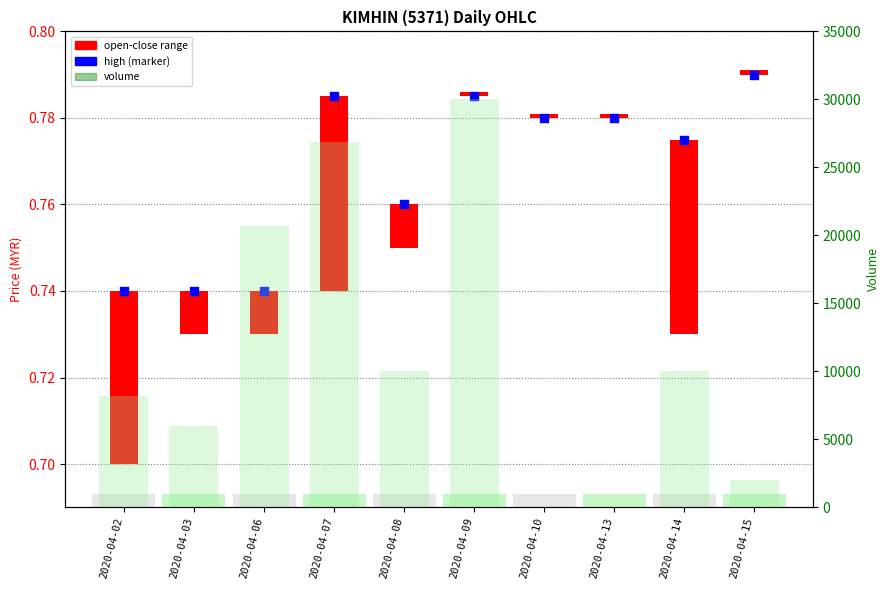

Which series contains the lowest Y value?

volume